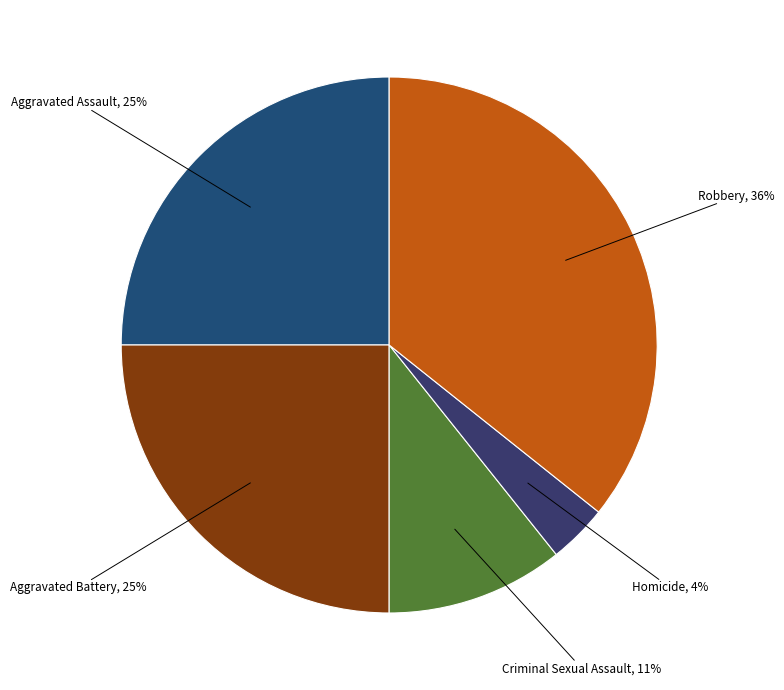

To the nearest percent, what is the average slice percentage?

20%